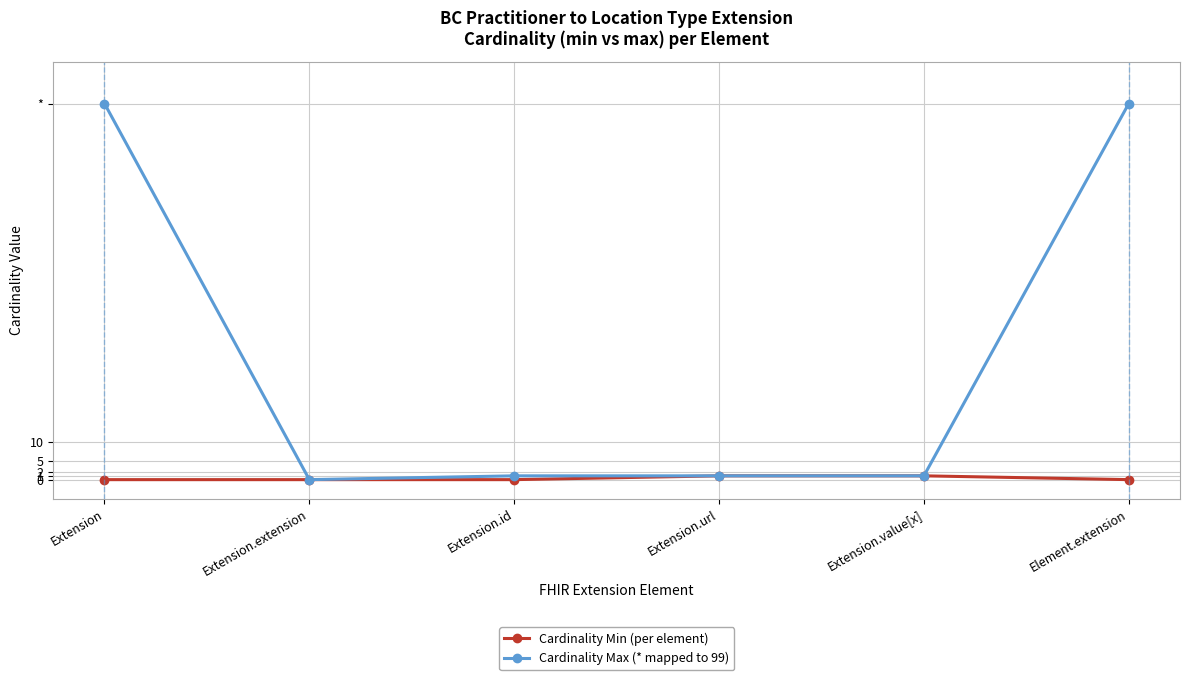

What is the spread (max minus min) of values at Extension?

99